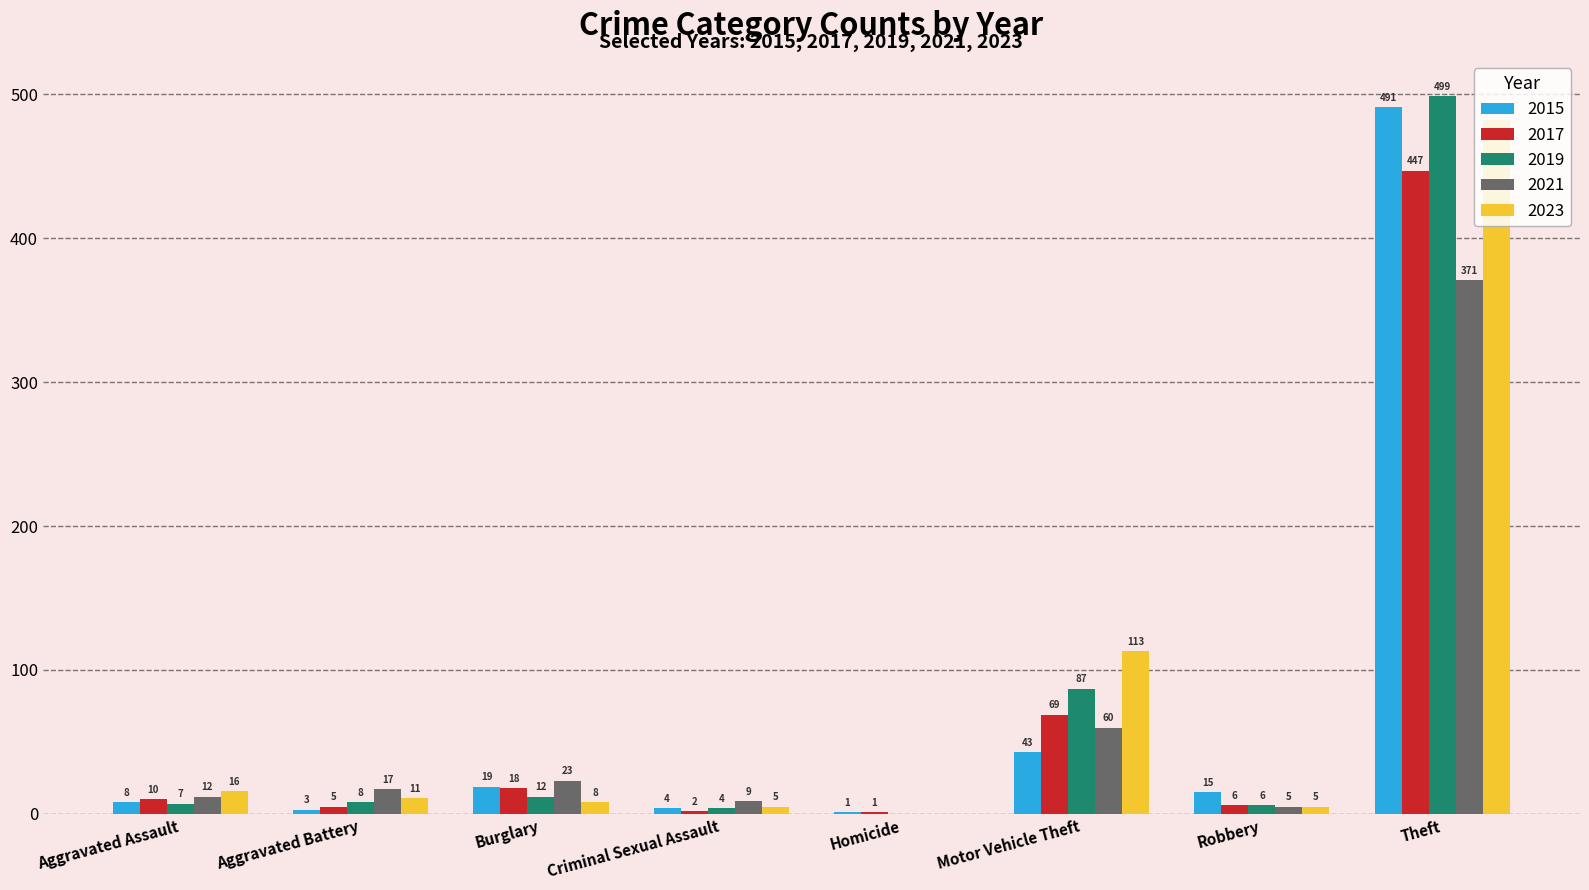

What is the sum of the 2023 values at Burglary and Homicide?

8